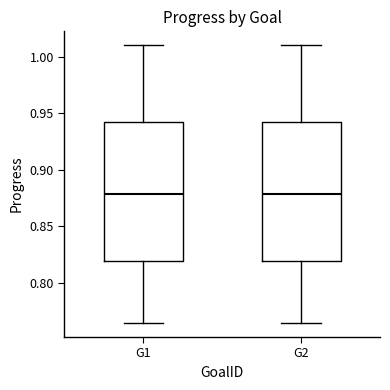

Reading left to right, transcribe this box plot: for each box, give where its median line is, the range the box spans, and where its two whiskers end, as read against the y-axis. The values are not printed on the chart, so give them approximately, as read against the axis.

G1: median 0.880, box 0.820 to 0.940, whiskers 0.765 to 1.010
G2: median 0.880, box 0.820 to 0.940, whiskers 0.765 to 1.010